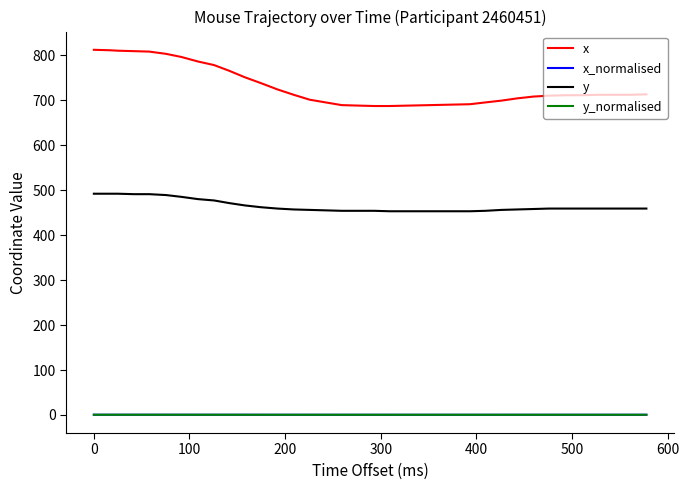

Which series has the largest total across all categories?

x